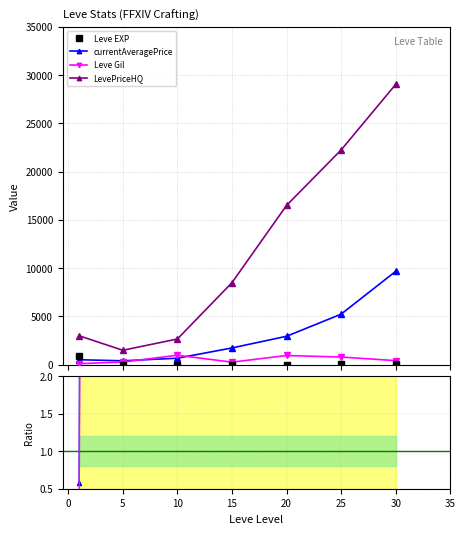

How many values in the Leve EXP series exceed 22?

3